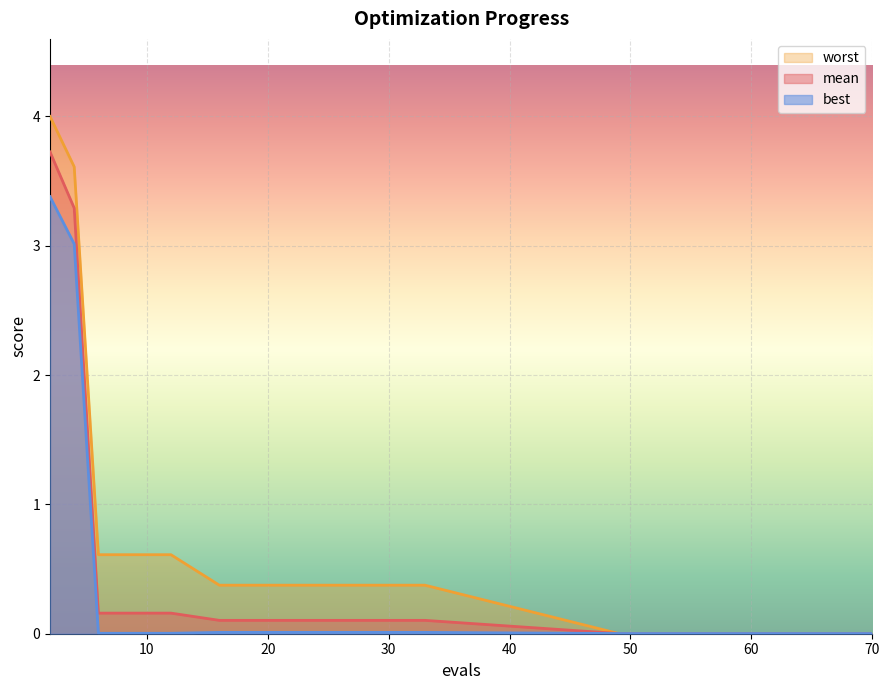

True or false: mean has a value of 0.0 at 49.

False